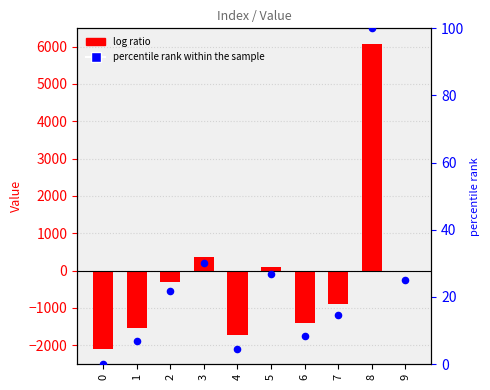

Which series contains the lowest Y value?

Value